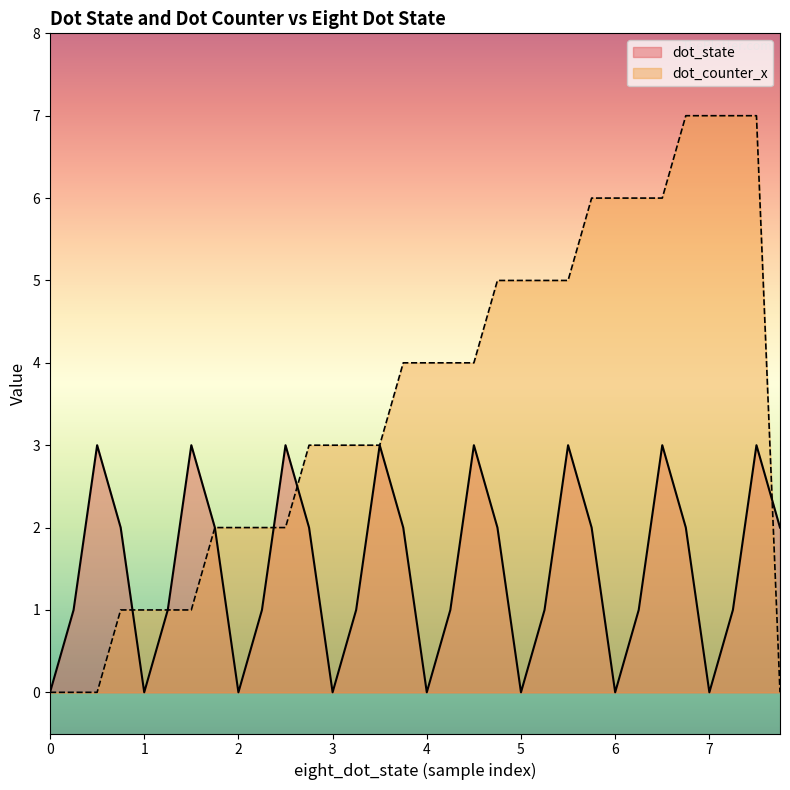

What is the sum of all dot_counter_x values?

112